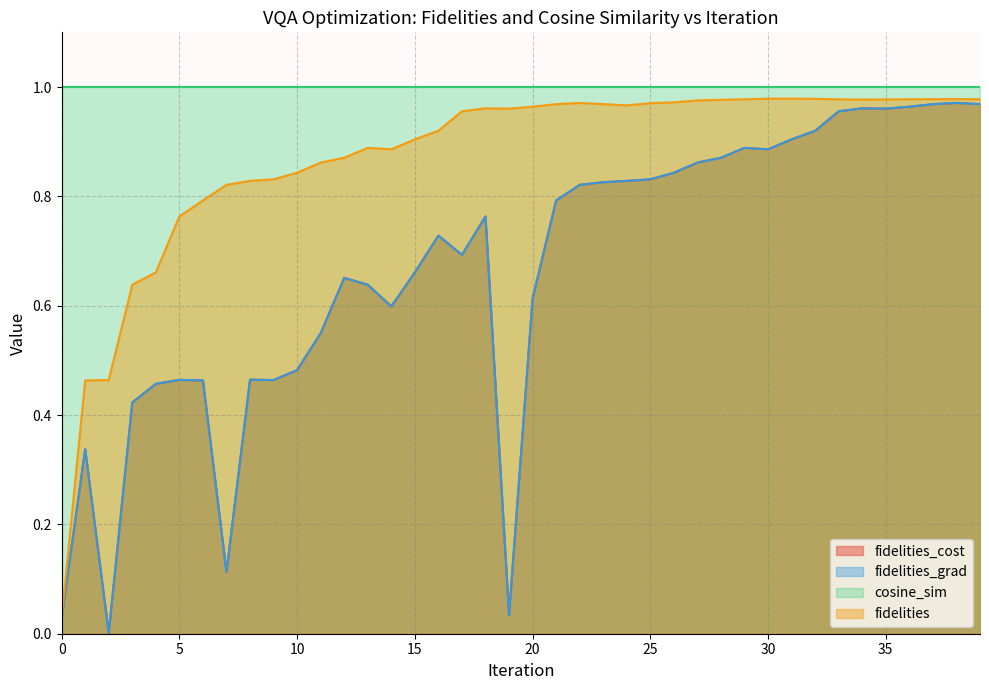

Where is fidelities_cost nearest to the value 0?

2